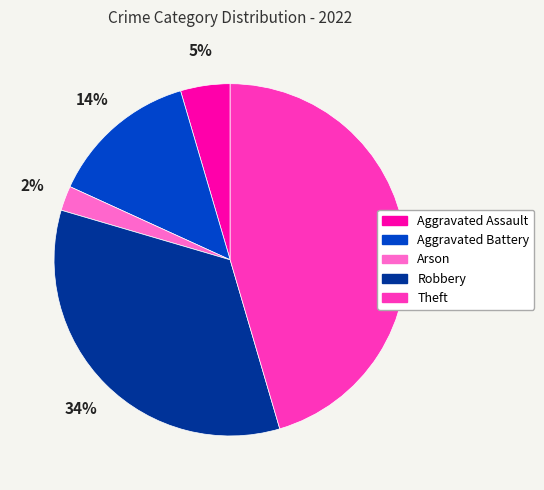

Between Aggravated Battery and Aggravated Assault, which is larger?

Aggravated Battery